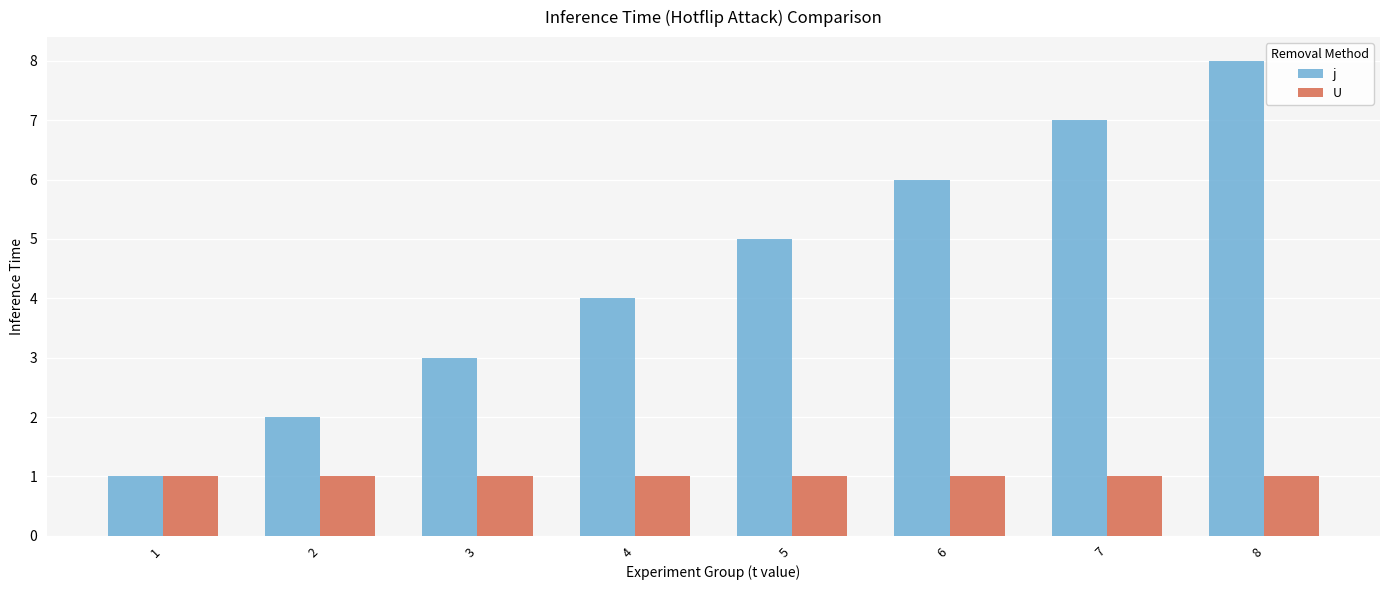

Count the number of categories in the chart.

8